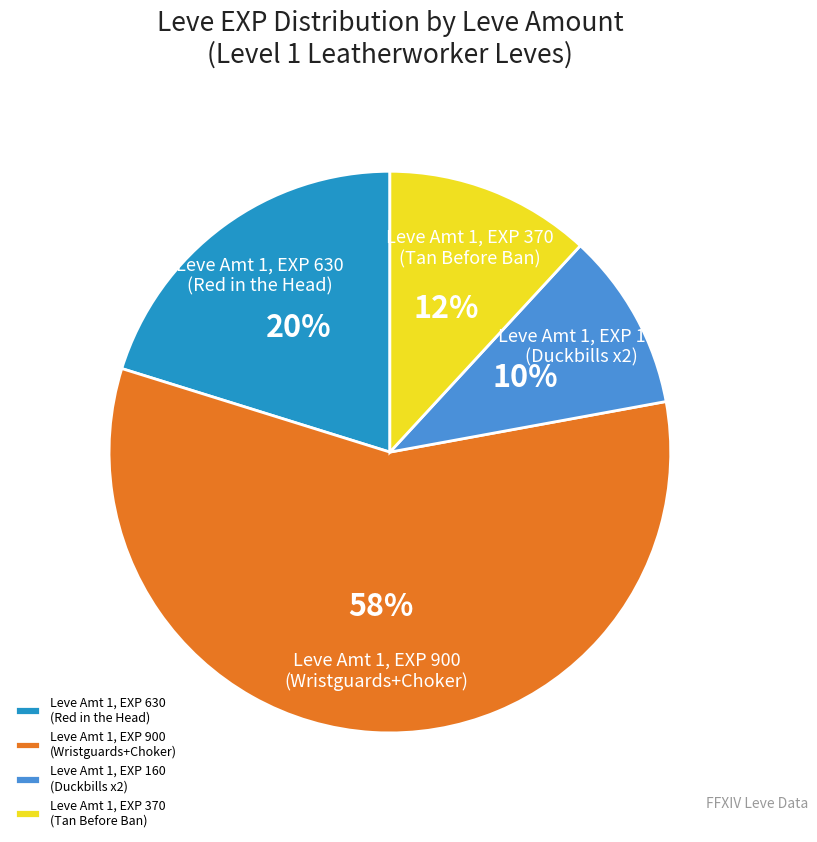

To the nearest percent, what is the difference between the Leve Amt 1, EXP 160 (Duckbills x2) and Leve Amt 1, EXP 630 (Red in the Head) slice percentages?

10%